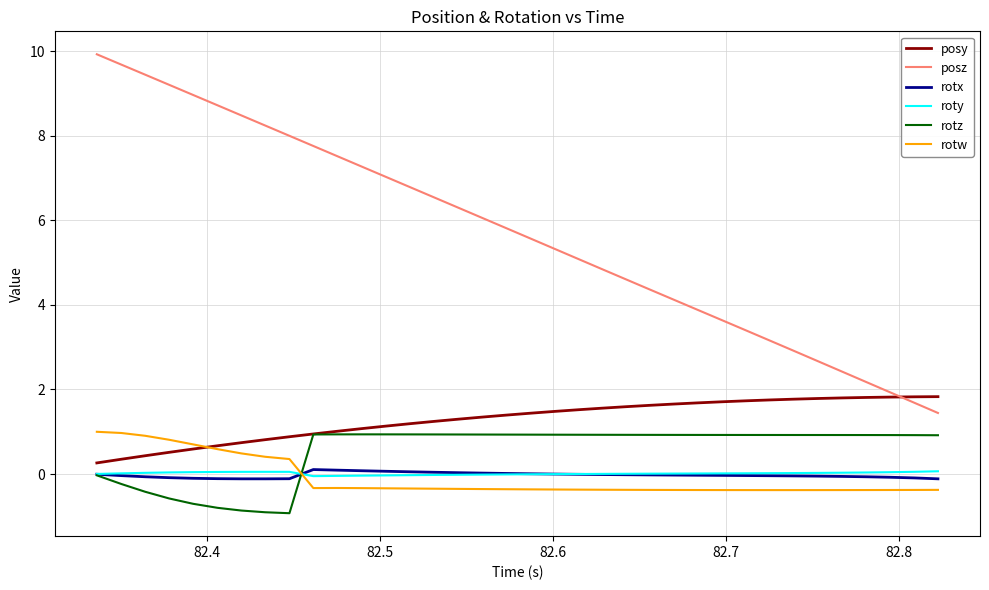

Which series has the widest spread of values?

posz